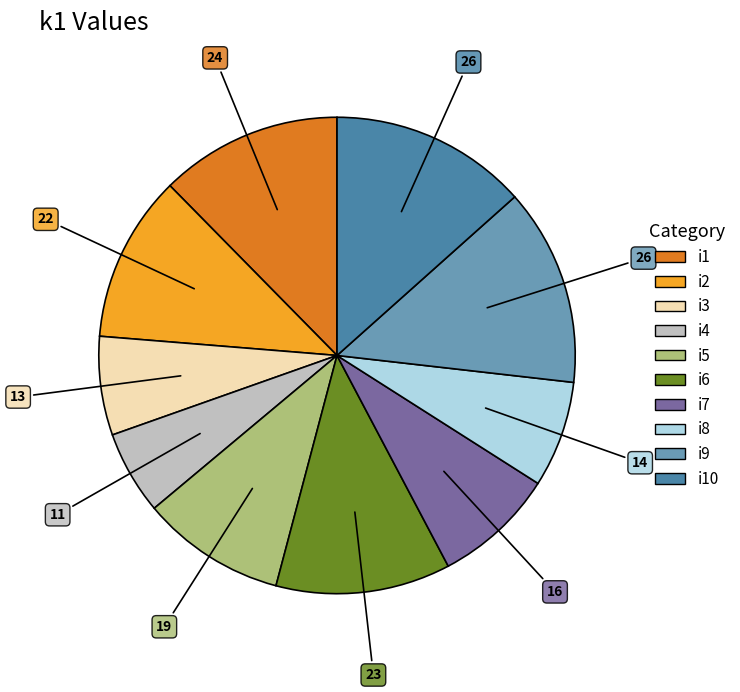

How many segments does this pie chart have?

10